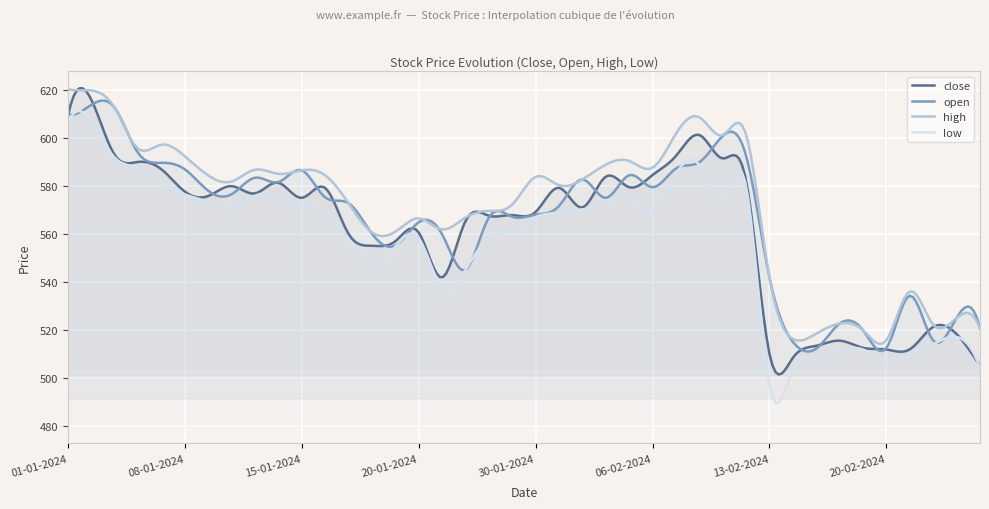

Rank the series by their average value, from highest to lowest.

high, open, close, low